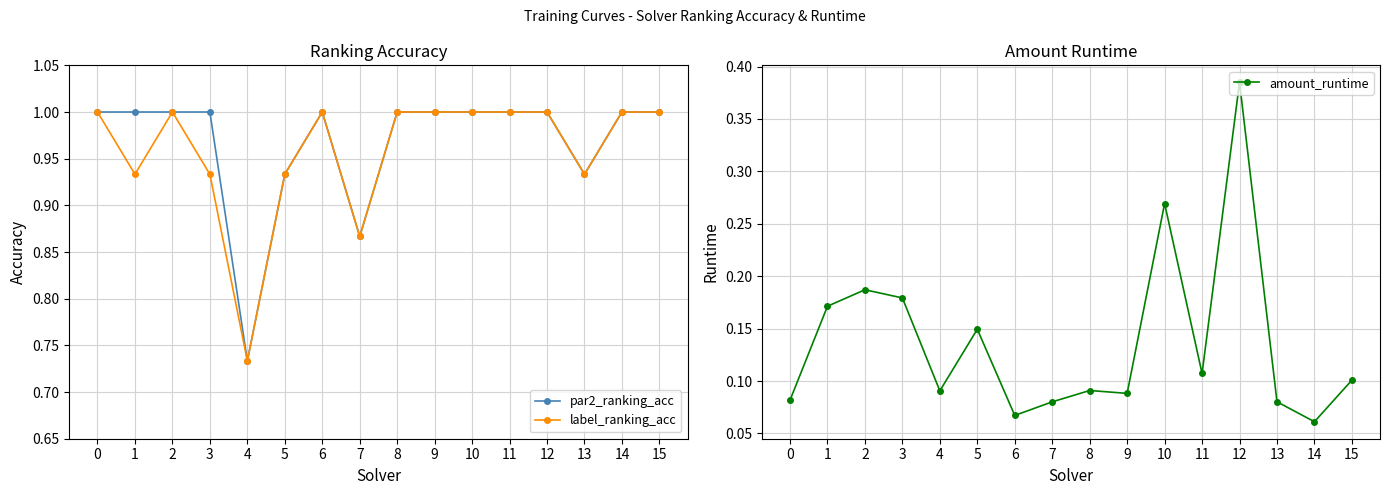

What is the approximate value of amount_runtime at 6?

0.1